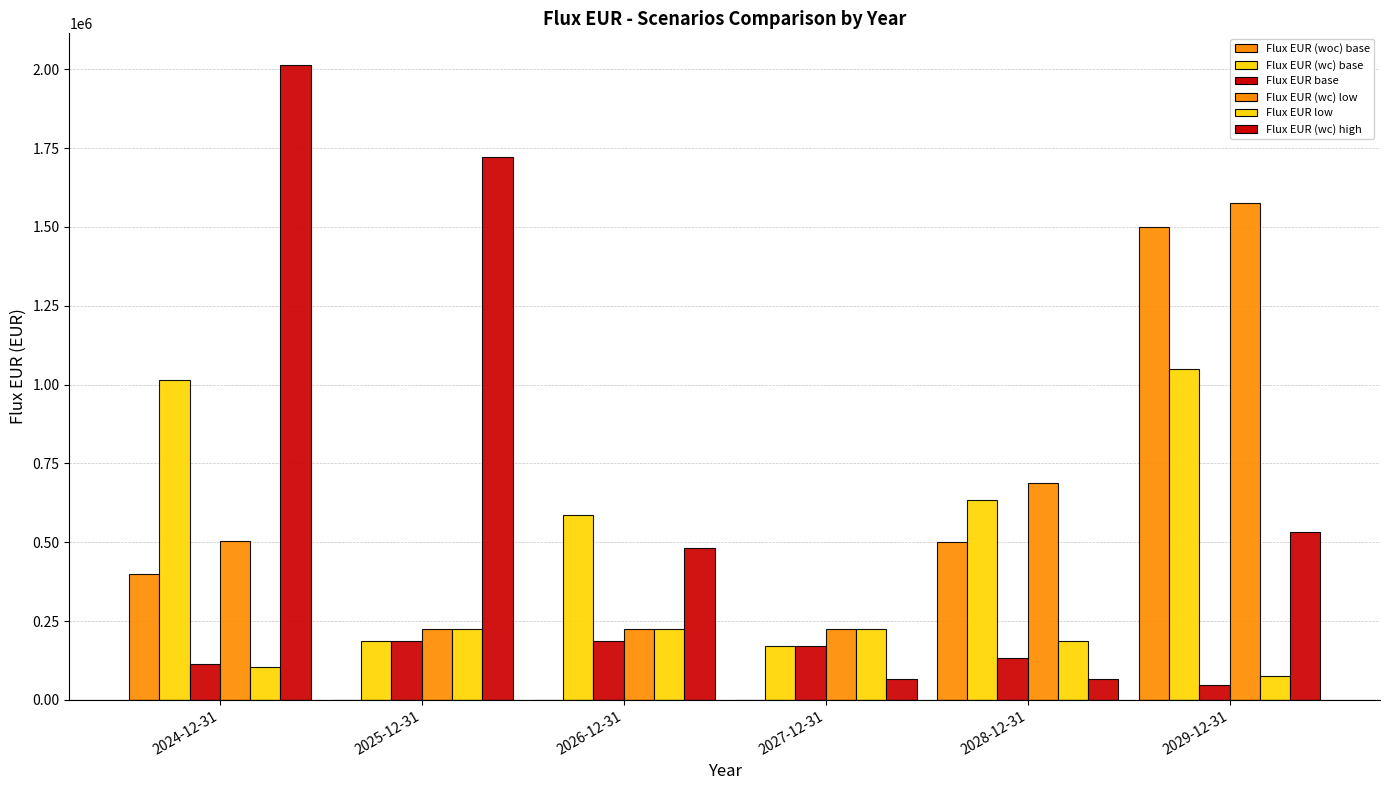

What is the label of the 4th bar from the right?

2026-12-31